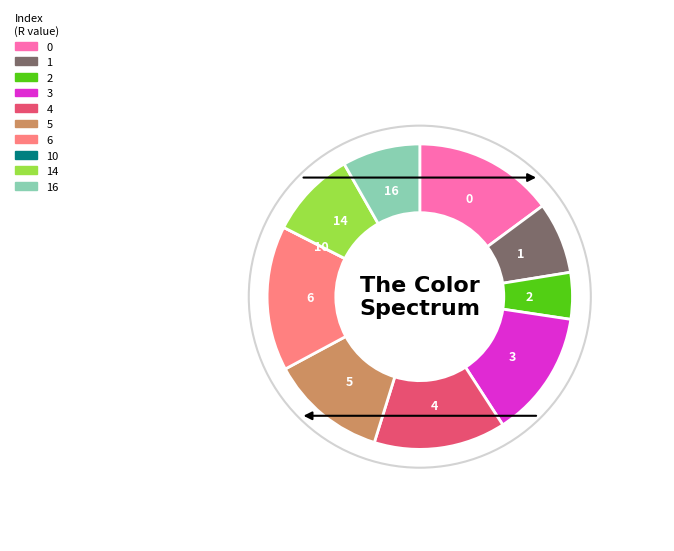

Combined, do 4 and 1 account for over 50%?

No